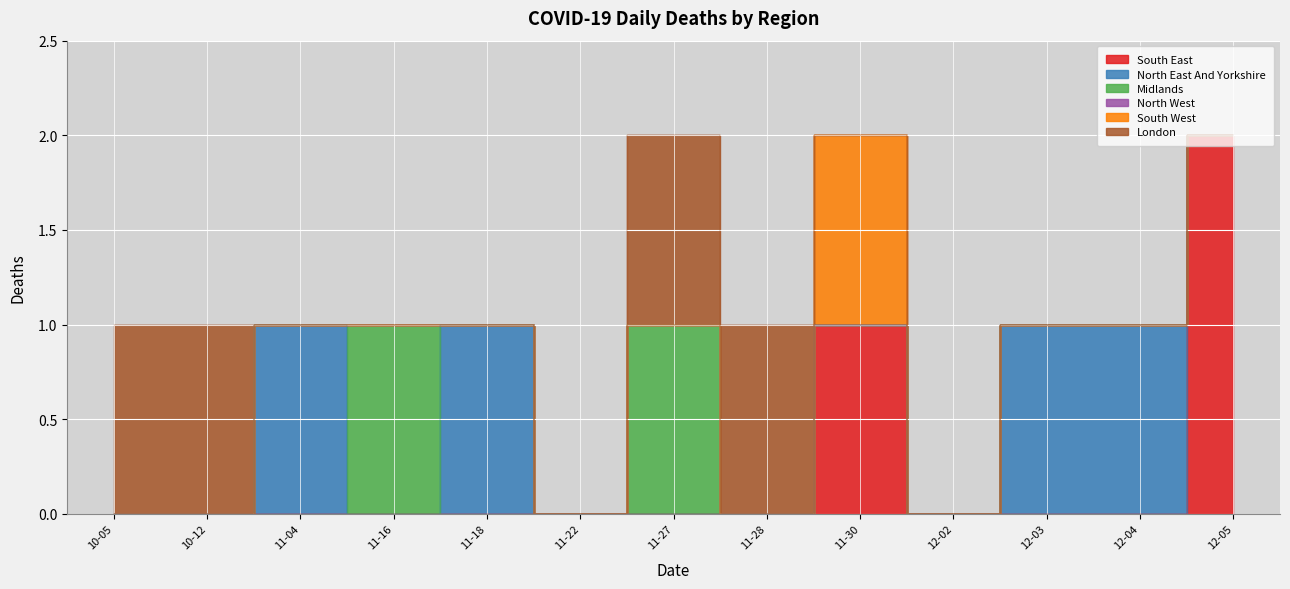

Between 2021-10-05 and 2021-11-16, which series saw the biggest shift?

Midlands